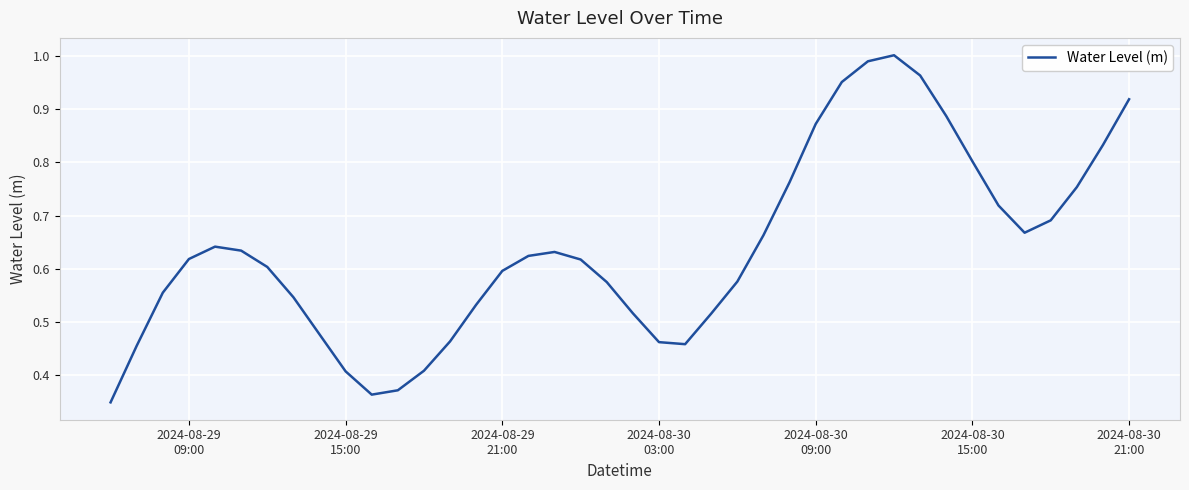

Does the chart display data point markers on the line(s)?

No